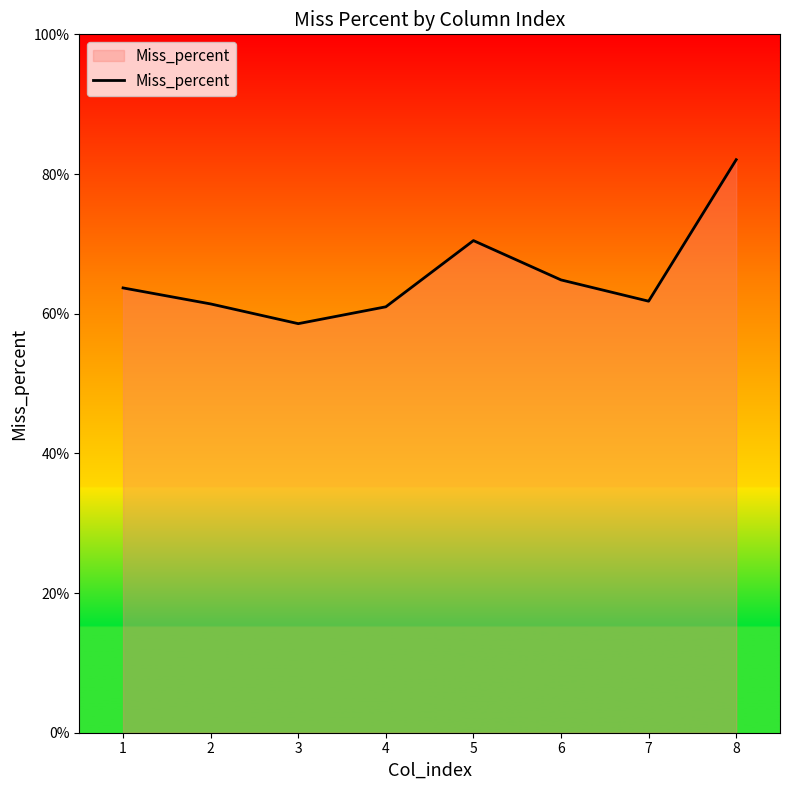

Reading left to right, list all the values displayed in this chart.

0.6	0.6	0.6	0.6	0.7	0.6	0.6	0.8